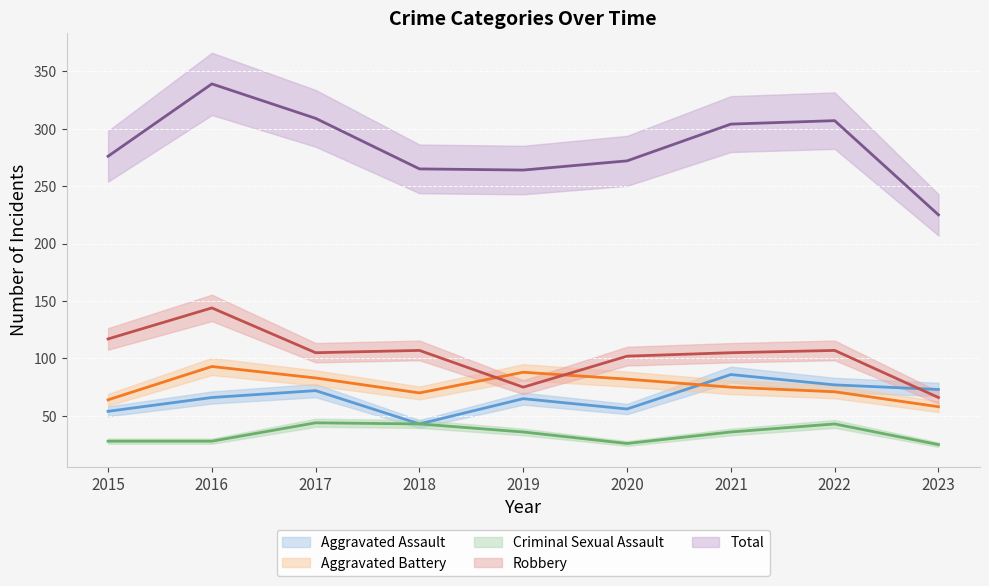

What is the difference between the Robbery values at 2017 and 2015?

12